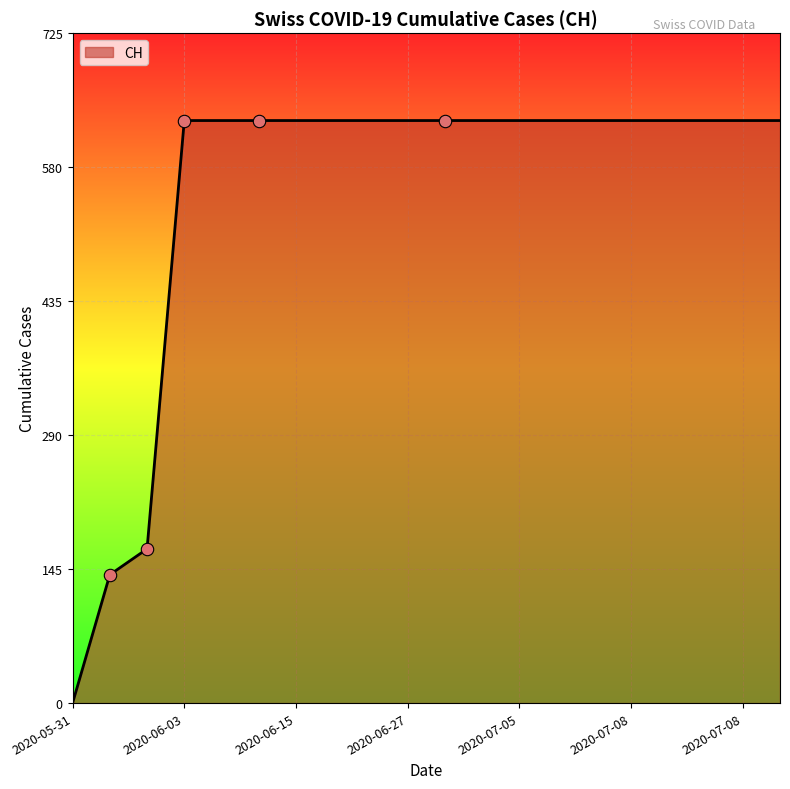

What is the difference between the maximum and minimum values?

631